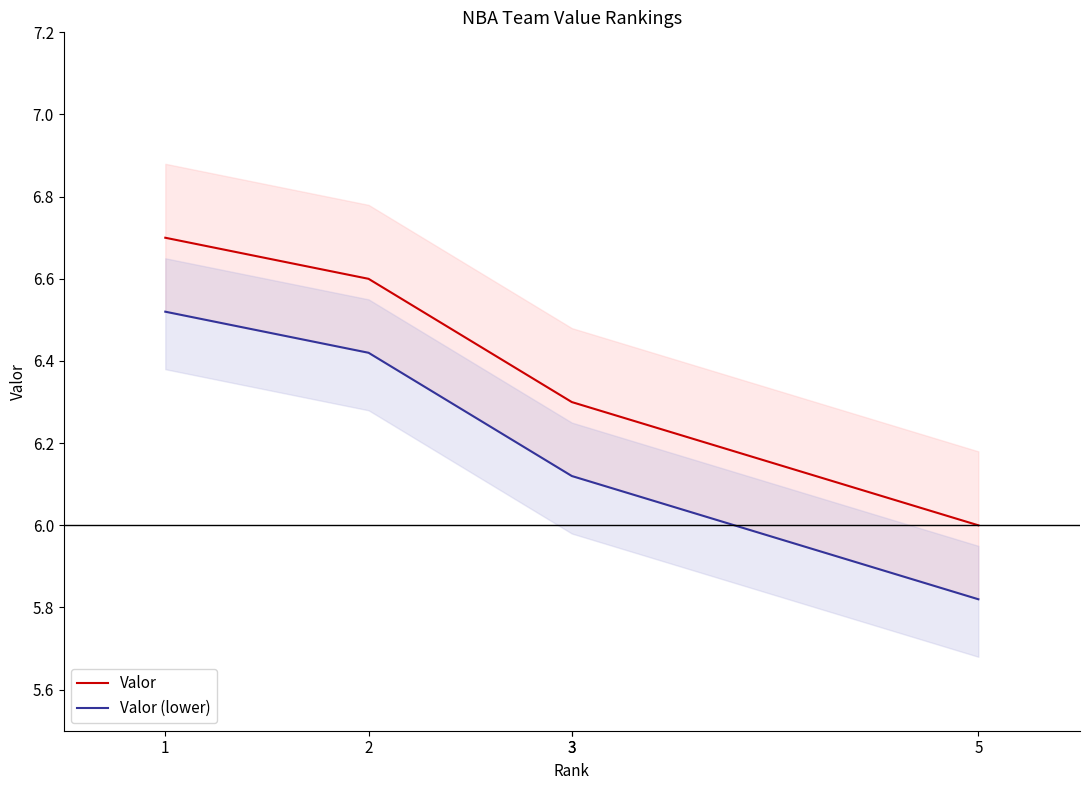

True or false: Valor and Valor (lower) cross at least once.

False